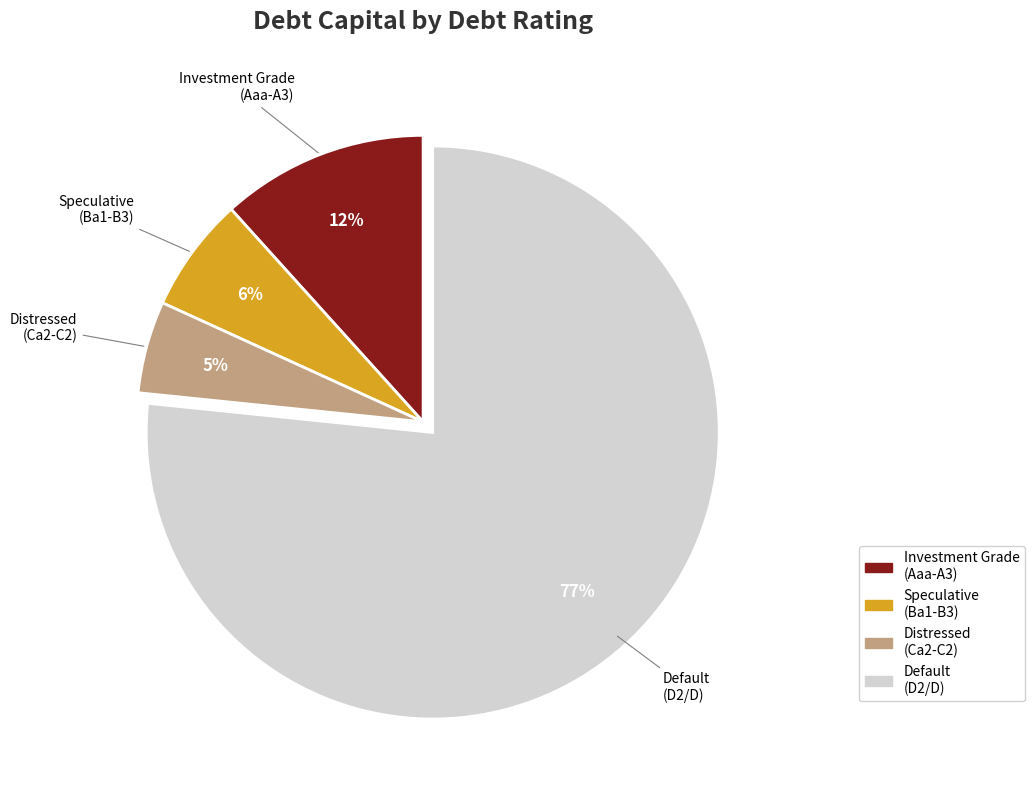

Is it true that Speculative (Ba1-B3) is 6% of the pie?

True